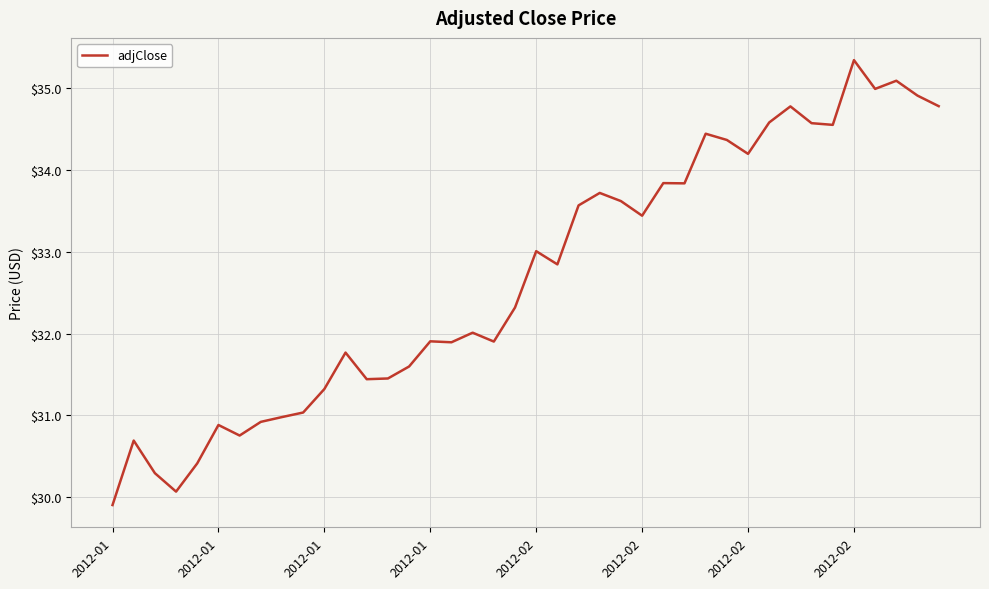

What is the smallest value displayed?

29.9